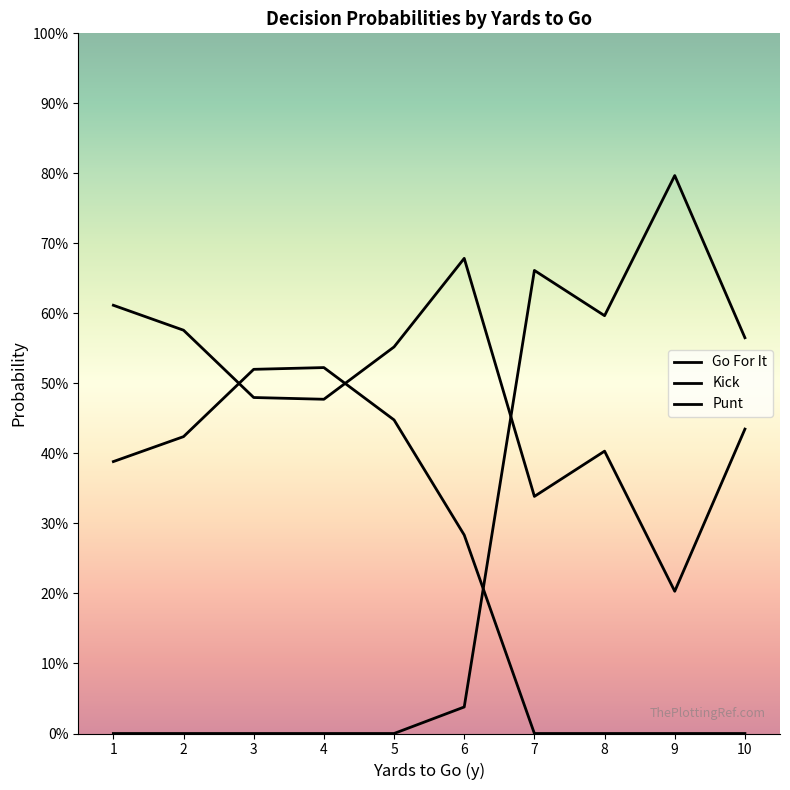

What is the average value of the Go For It series?

0.5